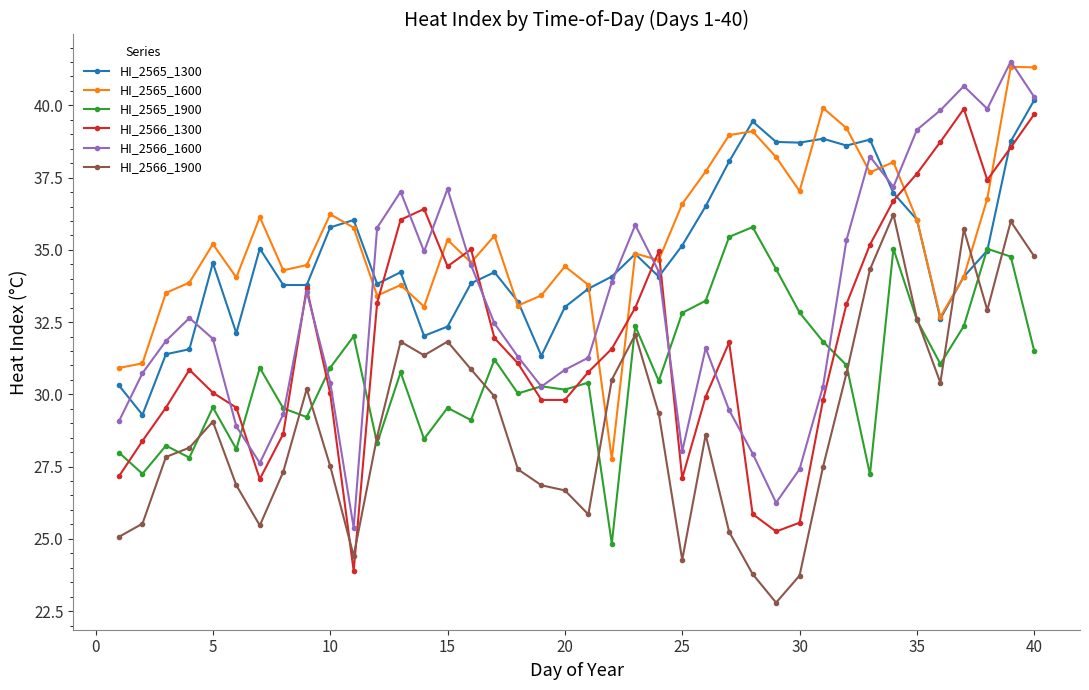

True or false: HI_2566_1600 has more than 2 interior local peaks.

True